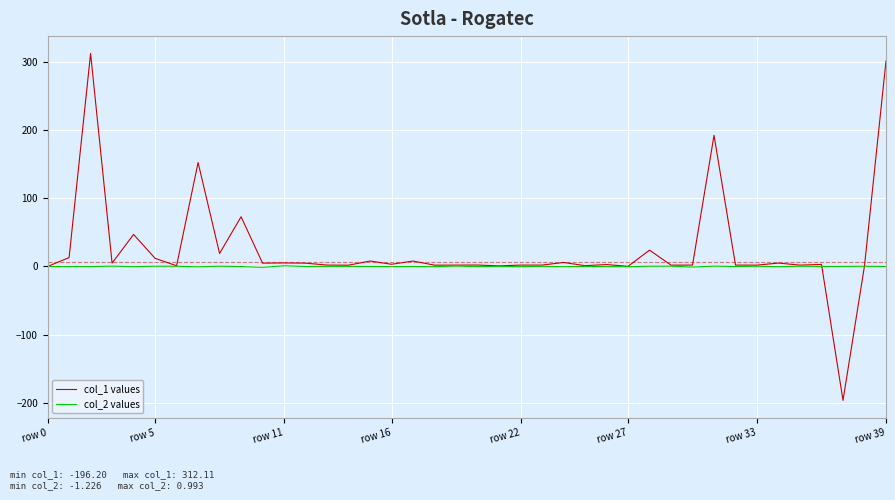

Which series has the widest spread of values?

col_1 values